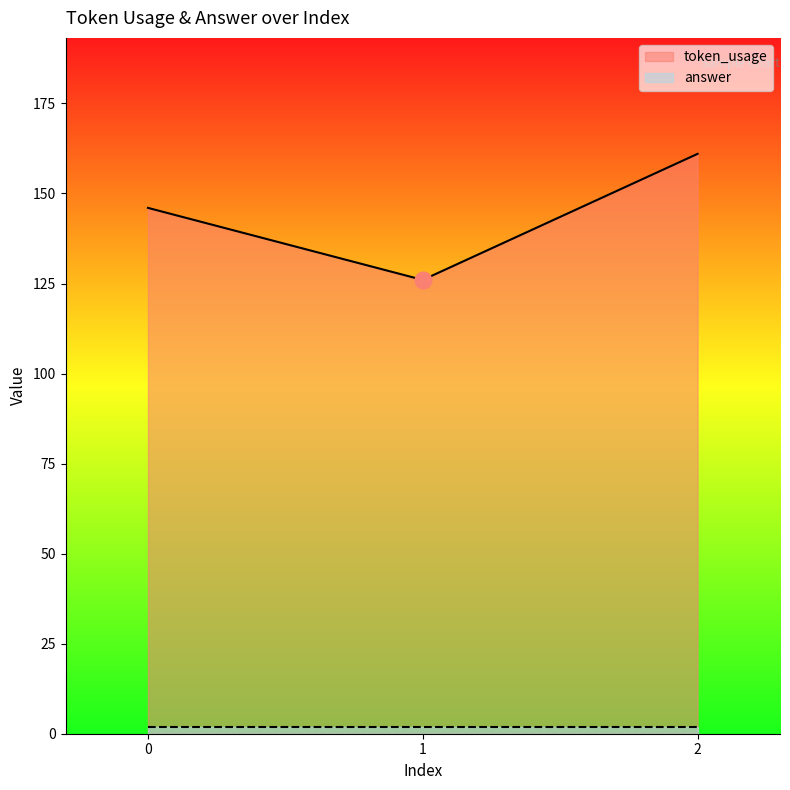

Reading right to left, transcribe all the data shown in this chart.

2=161	1=126	0=146